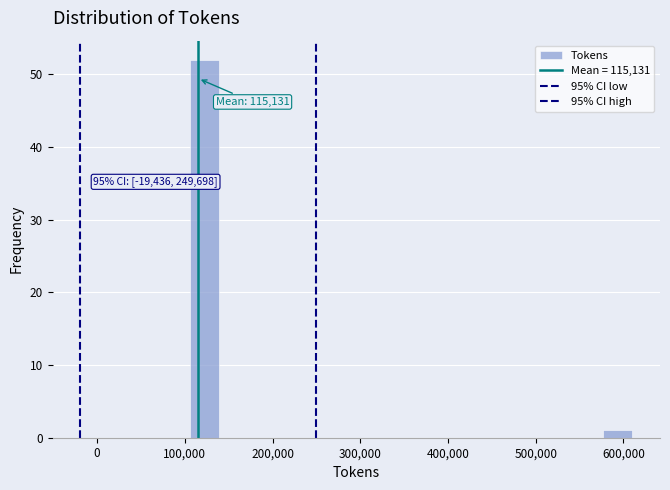

Read against the x-axis, roughly where is the centre of the tallest bar?

120000